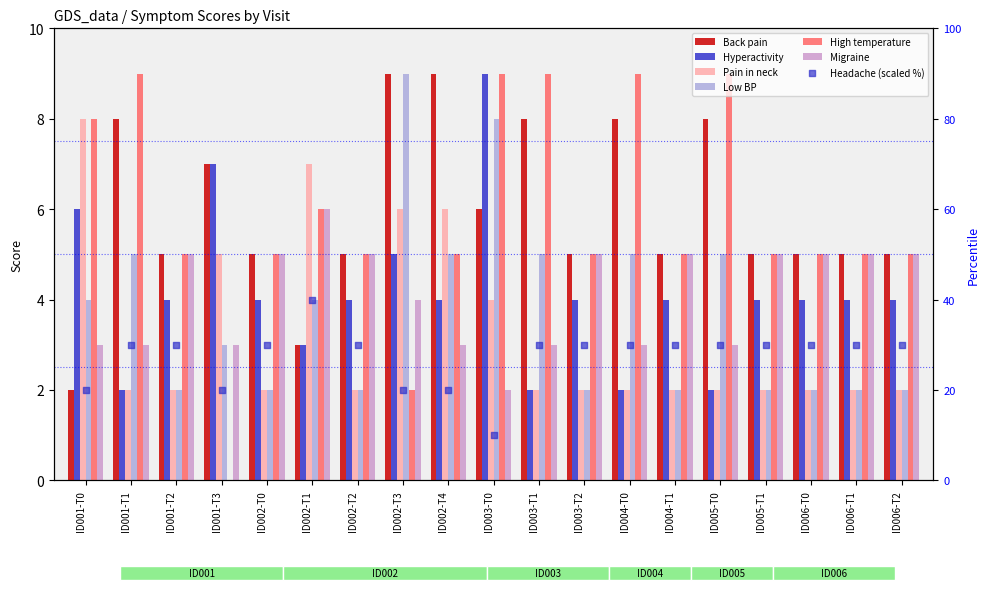

Which series reaches the maximum Y coordinate?

Back pain